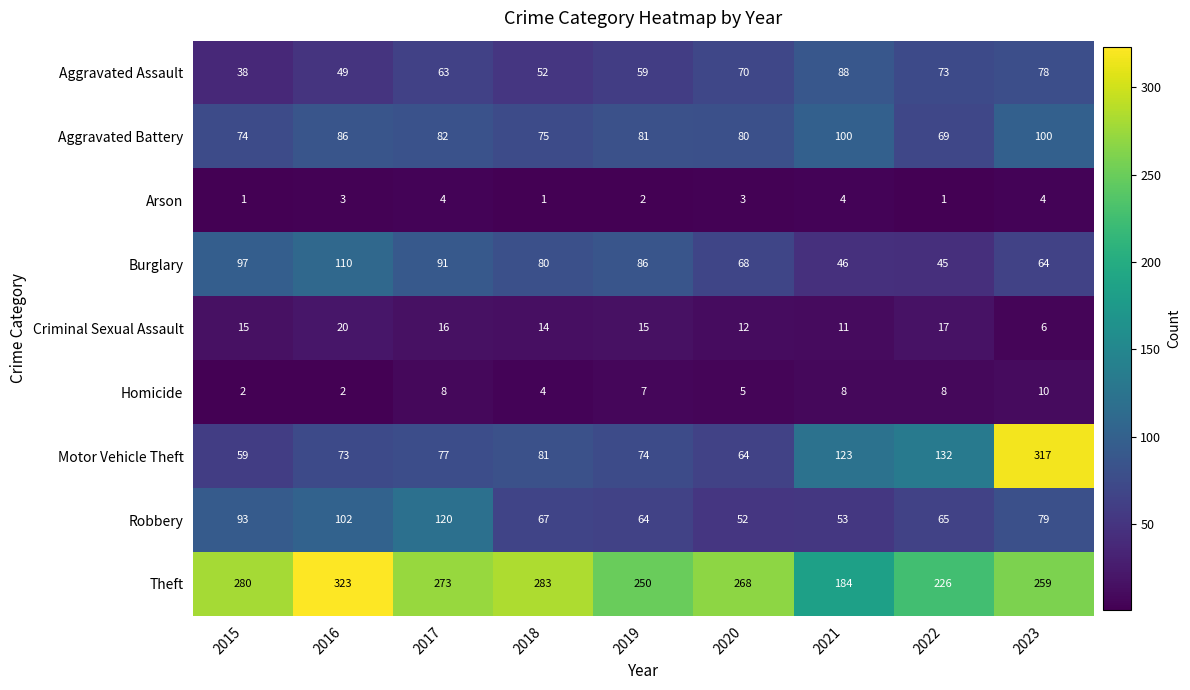

Rank the series by their maximum value, from highest to lowest.

Theft, Motor Vehicle Theft, Robbery, Burglary, Aggravated Battery, Aggravated Assault, Criminal Sexual Assault, Homicide, Arson